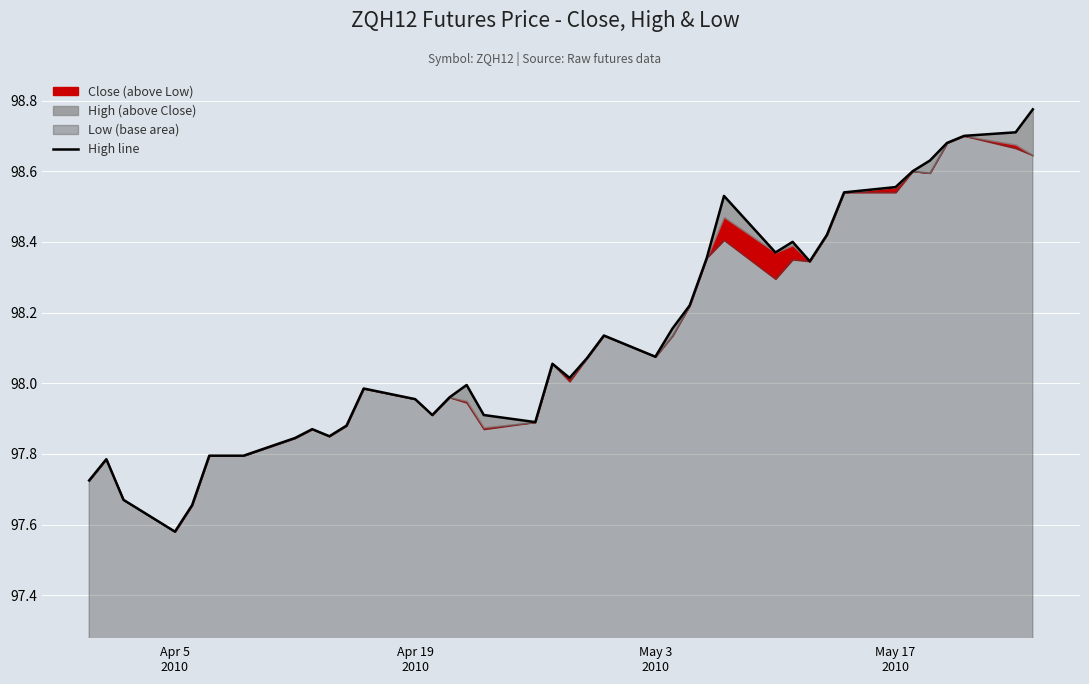

Reading left to right, list all the values displayed in this chart.

97.7	97.8	97.7	97.6	97.7	97.8	97.8	97.8	97.8	97.9	97.8	97.9	98.0	98.0	97.9	98.0	98.0	97.9	97.9	98.1	98.0	98.1	98.1	98.1	98.2	98.2	98.4	98.5	98.4	98.4	98.3	98.4	98.5	98.6	98.6	98.6	98.7	98.7	98.7	98.8